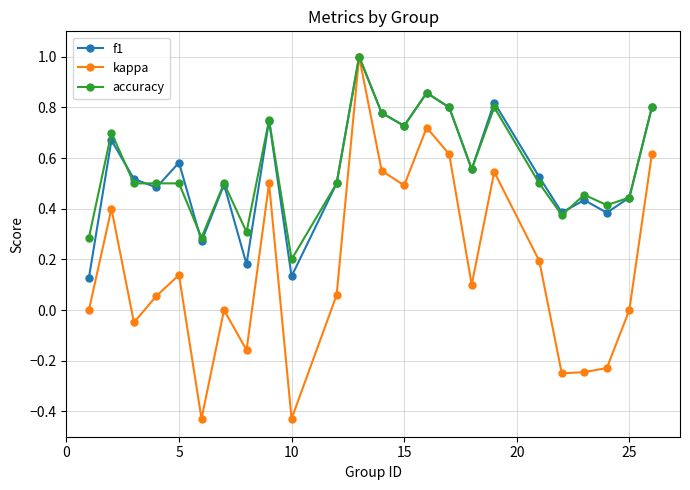

What is the maximum value for kappa?

1.0